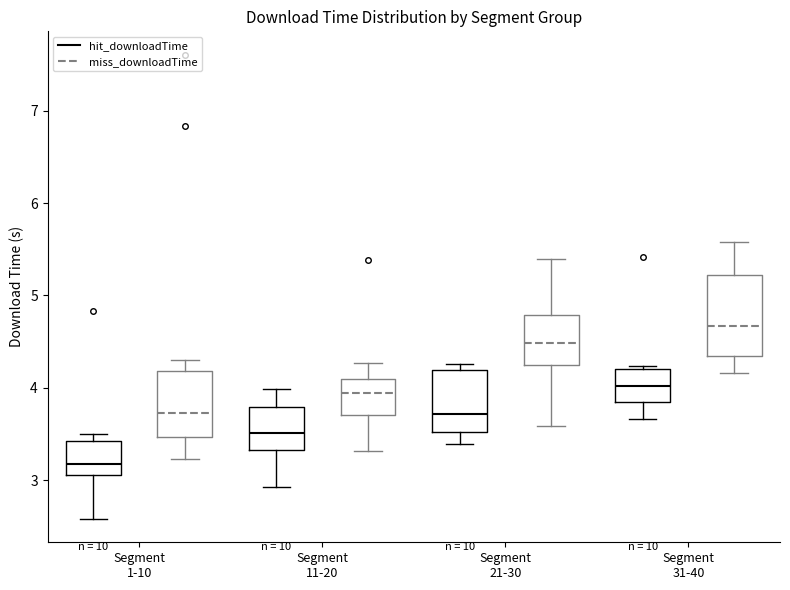

Reading left to right, read every box against the y-axis: the position of its median line, the range the box covers, and the ends of its whiskers. The values are not printed on the chart, so give them approximately, as read against the axis.

Segment 1-10 (hit_downloadTime): median 3.2, box 3.1 to 3.4, whiskers 2.6 to 3.5
Segment 1-10 (miss_downloadTime): median 3.7, box 3.5 to 4.2, whiskers 3.2 to 4.3
Segment 11-20 (hit_downloadTime): median 3.5, box 3.3 to 3.8, whiskers 2.9 to 4.0
Segment 11-20 (miss_downloadTime): median 3.9, box 3.7 to 4.1, whiskers 3.3 to 4.3
Segment 21-30 (hit_downloadTime): median 3.7, box 3.5 to 4.2, whiskers 3.4 to 4.3
Segment 21-30 (miss_downloadTime): median 4.5, box 4.2 to 4.8, whiskers 3.6 to 5.4
Segment 31-40 (hit_downloadTime): median 4.0, box 3.8 to 4.2, whiskers 3.7 to 4.2
Segment 31-40 (miss_downloadTime): median 4.7, box 4.3 to 5.2, whiskers 4.2 to 5.6